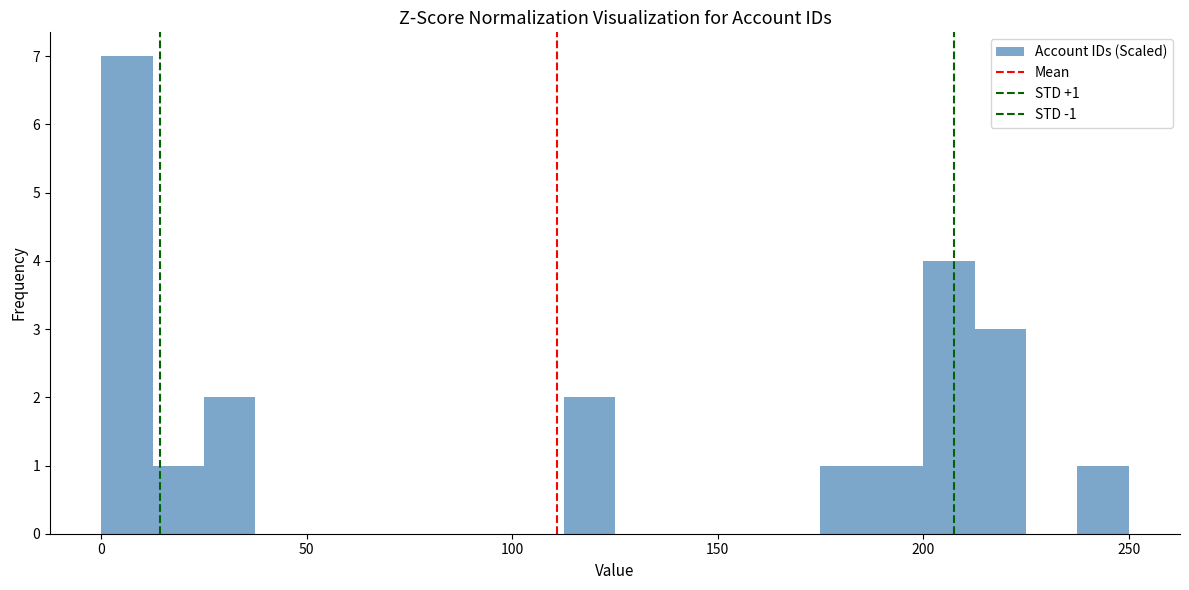

Around what value on the x-axis is the tallest bar? Give the approximate position of its centre, as read against the axis.

5